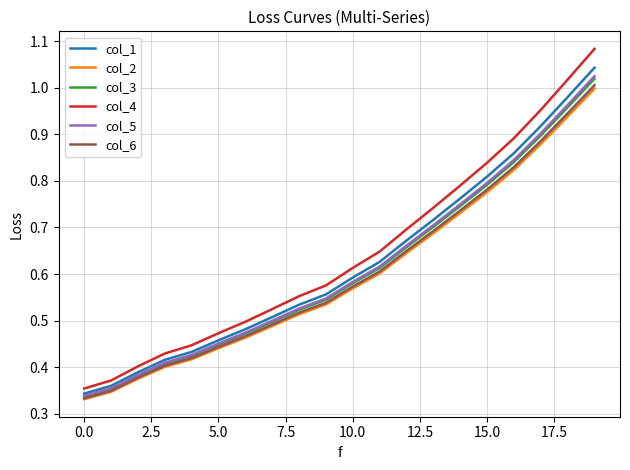

True or false: col_4 and col_6 cross at least once.

False